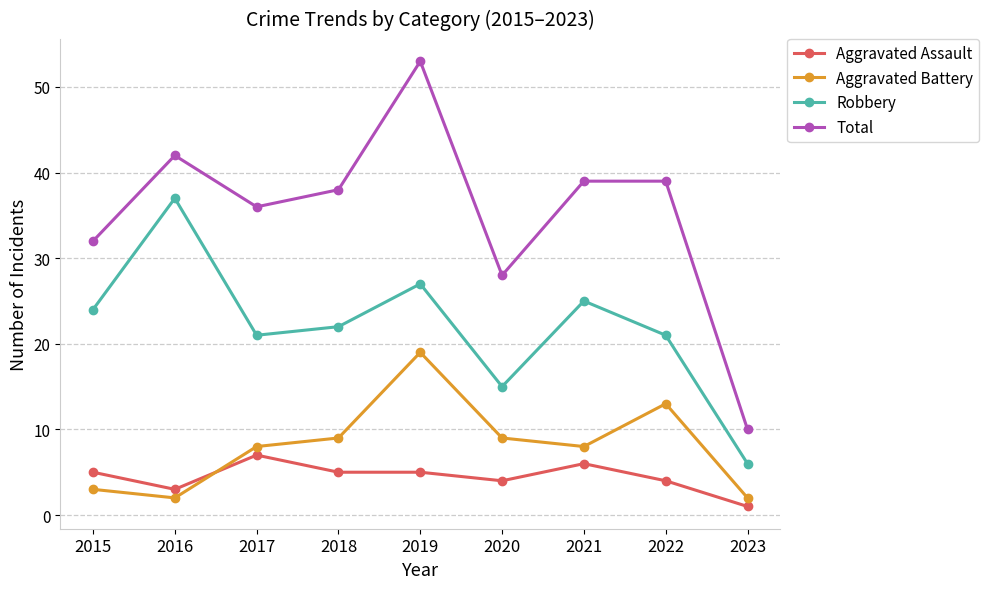

What is the sum of the Robbery values at 2023 and 2016?

43